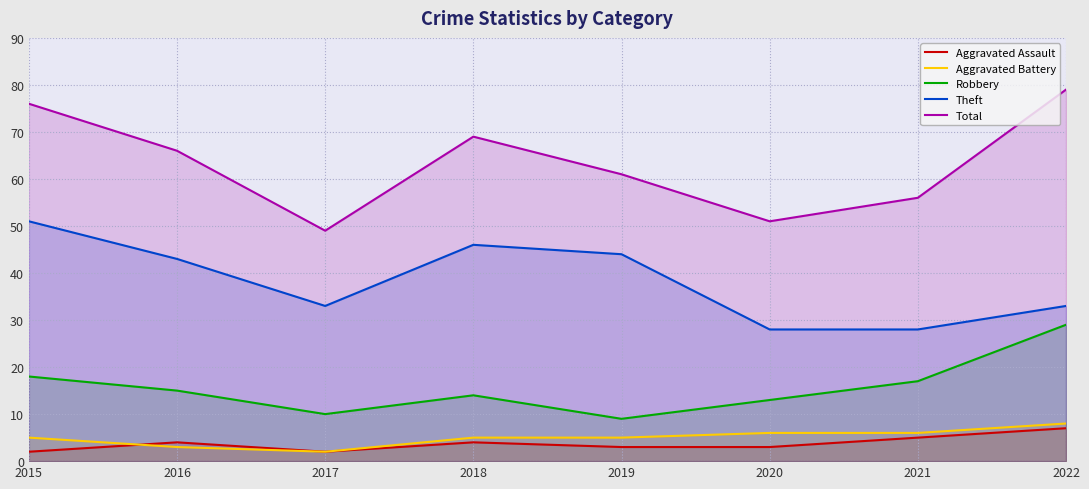

What is the spread (max minus min) of values at 2015?

74